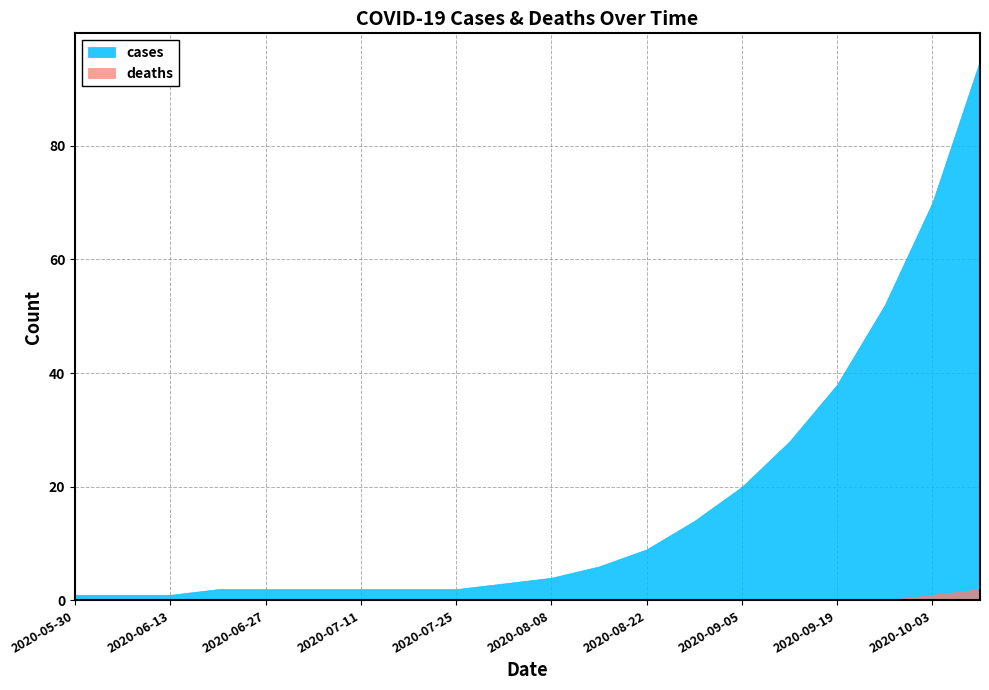

Between 2020-07-04 and 2020-10-03, which is larger?

2020-10-03